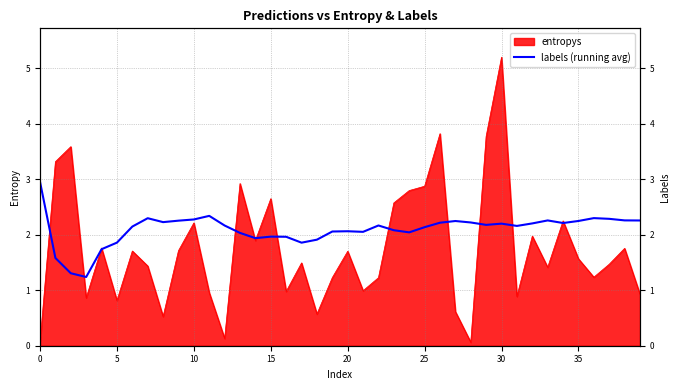

What is the label of the 15th point from the left?

14